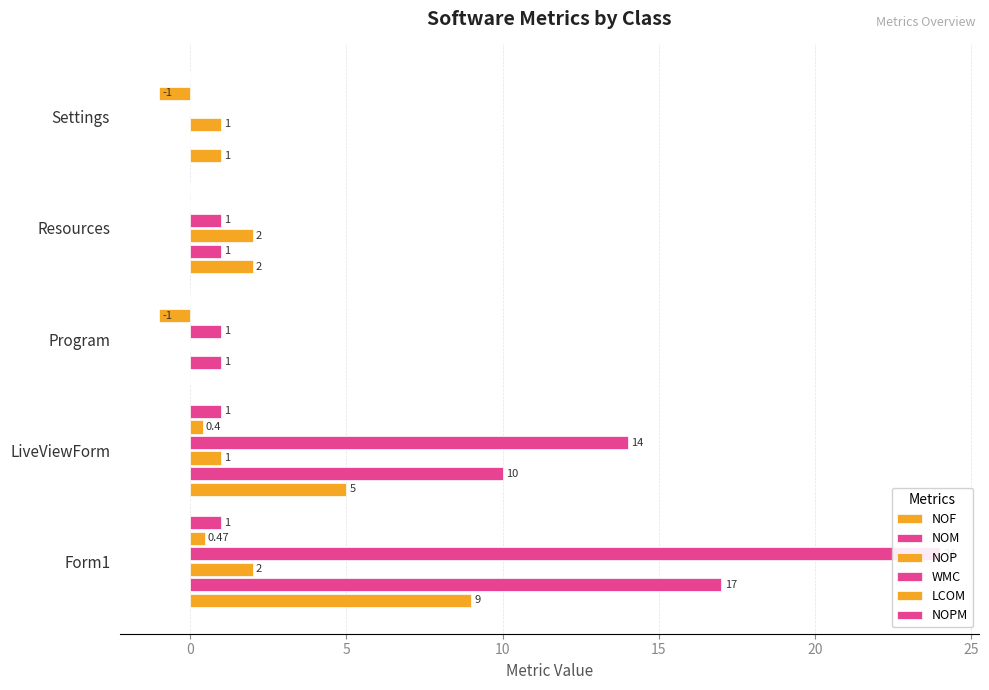

The value of WMC at LiveViewForm is 14.0. True or false?

True